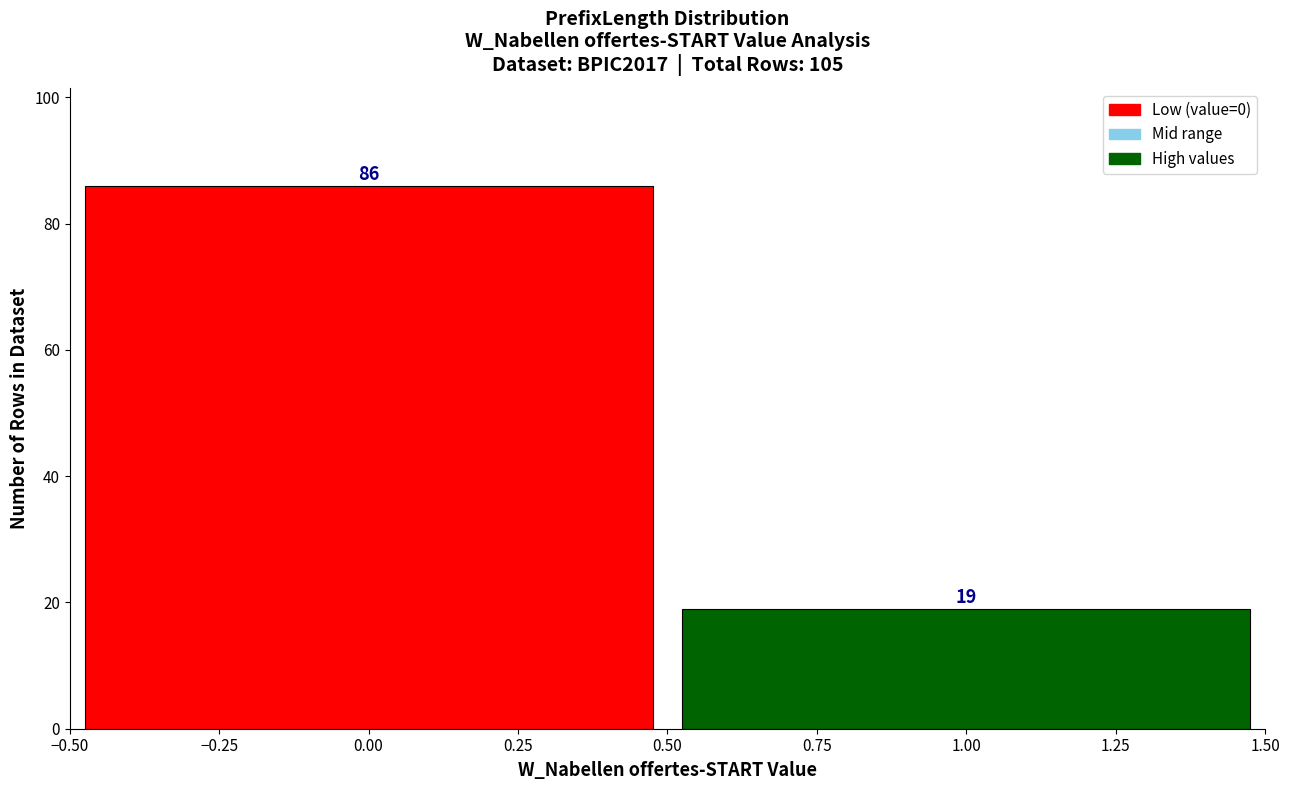

Reading left to right, transcribe this chart: for each bar, give the range it covers on the x-axis and its height.

-0.50 to 0.50: 86
0.50 to 1.50: 19